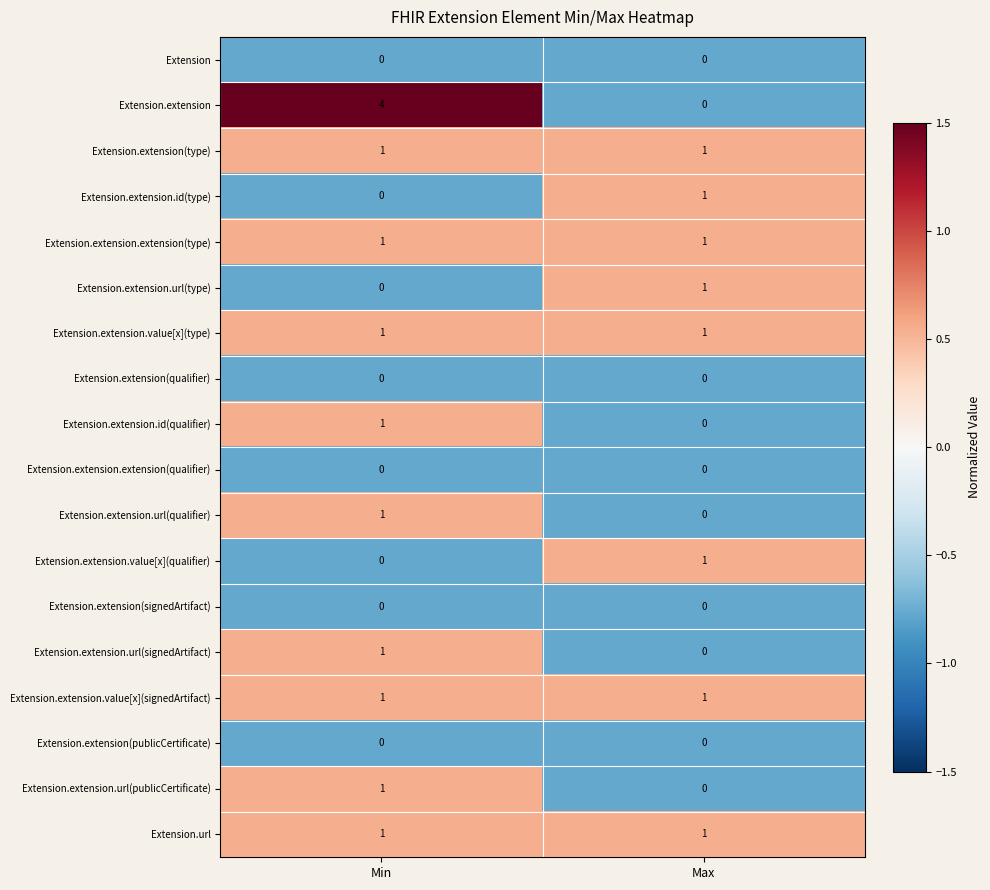

Between Min and Max, which series saw the biggest shift?

Extension.extension